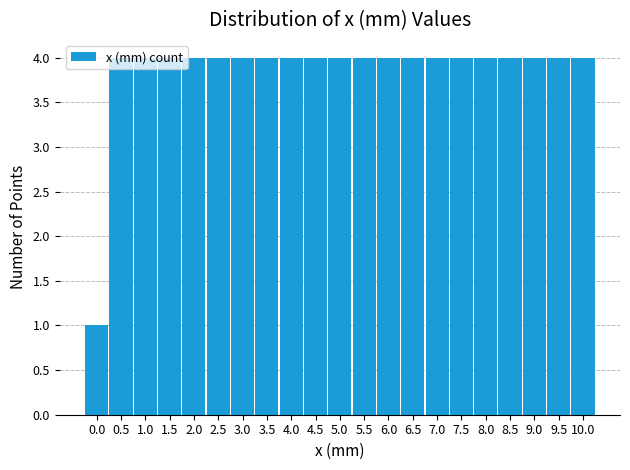

What is the height of the bar covering 1.25 to 1.75 on the x-axis? The values are not printed on the chart, so give them approximately, as read against the axis.

4